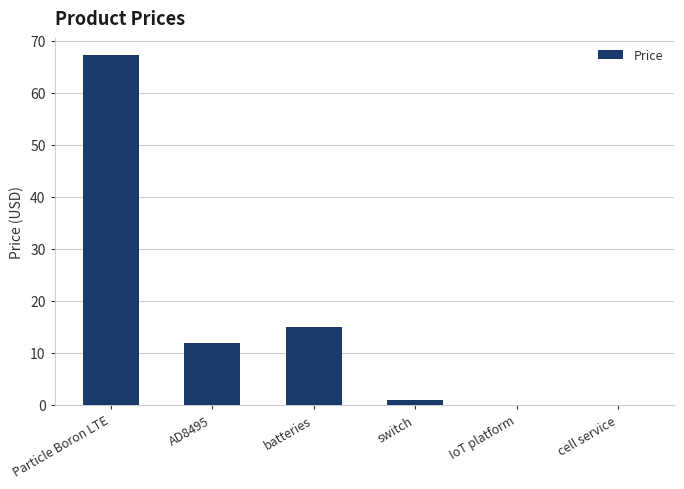

At which label does the data first exceed 11?

Particle Boron LTE